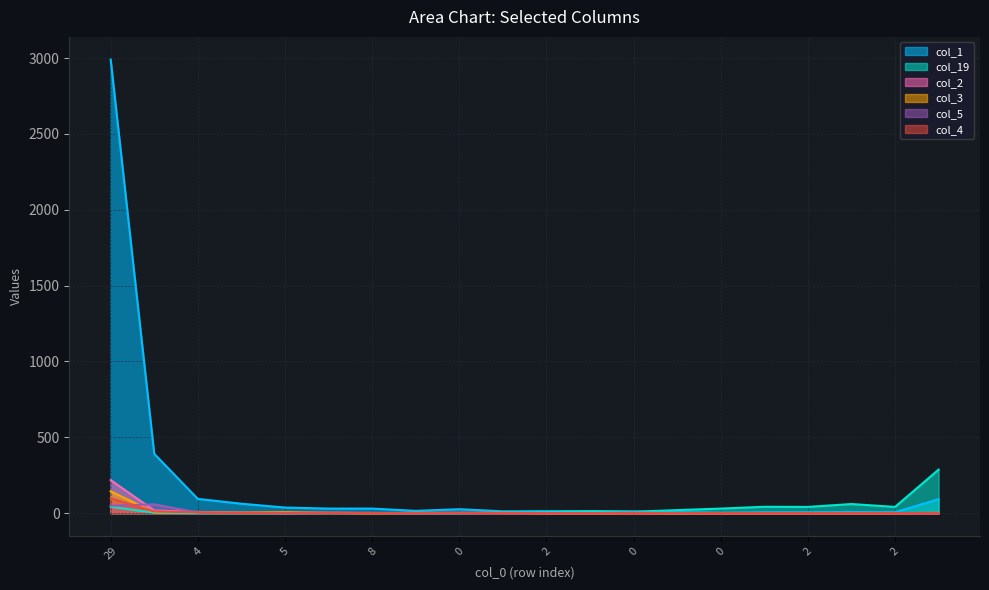

Reading left to right, what are all the values shown in this chart?

col_1: 2990	391	94	62	37	30	30	15	26	12	13	13	11	7	3	6	6	7	6	92
col_19: 42	2	0	0	0	1	1	0	0	3	6	12	9	20	30	42	41	60	41	287
col_2: 218	17	8	3	0	2	1	1	2	1	0	0	0	0	0	0	0	0	0	0
col_3: 144	6	6	3	7	2	0	2	1	2	0	0	1	0	0	0	0	0	0	2
col_5: 49	58	4	1	0	2	1	0	0	0	0	0	3	0	0	0	0	0	0	0
col_4: 98	11	5	1	2	2	1	0	2	1	0	0	0	1	0	0	0	0	0	0